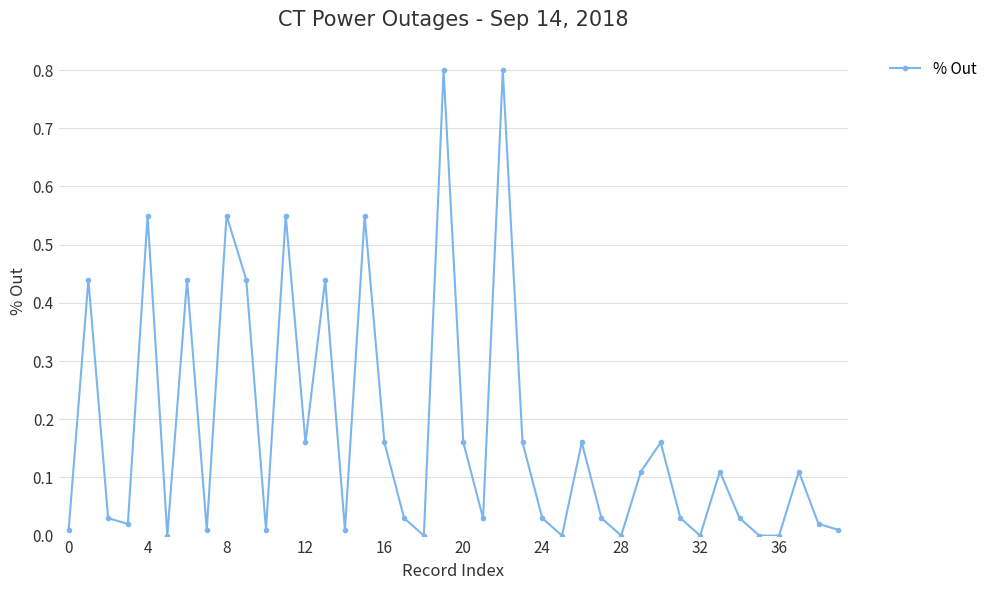

What is the difference between the maximum and second lowest values?

0.8